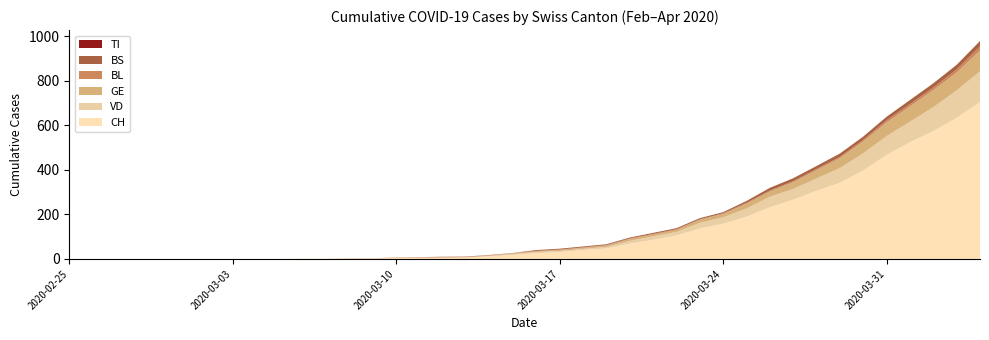

Reading left to right, list all the values displayed in this chart.

CH: 0	0	0	0	0	0	0	0	0	0	1	1	2	2	4	5	6	7	11	18	26	31	40	47	69	86	105	137	158	190	232	266	306	342	397	467	524	574	633	704
VD: 0	0	0	0	0	0	0	0	0	0	0	0	0	0	1	0	0	0	3	4	5	5	5	7	12	15	16	25	29	36	47	48	55	66	77	84	92	107	123	138
GE: 0	0	0	0	0	0	0	0	0	0	0	0	0	0	1	1	1	1	1	3	3	4	5	6	8	8	9	13	14	21	23	30	37	44	53	61	68	76	80	93
TI: 0	0	0	0	0	0	0	0	0	0	0	0	0	0	0	0	0	0	0	0	0	0	0	0	0	0	0	0	0	0	0	0	0	0	0	0	0	0	0	0
BL: 0	0	0	0	0	0	0	0	0	0	0	0	1	1	1	2	2	2	2	2	2	2	2	2	3	3	3	3	4	5	5	5	6	6	7	10	11	12	14	19
BS: 0	0	0	0	0	0	0	0	0	0	0	0	0	0	0	0	1	1	1	0	4	4	4	4	4	5	5	5	5	8	12	13	13	15	15	16	18	19	21	24